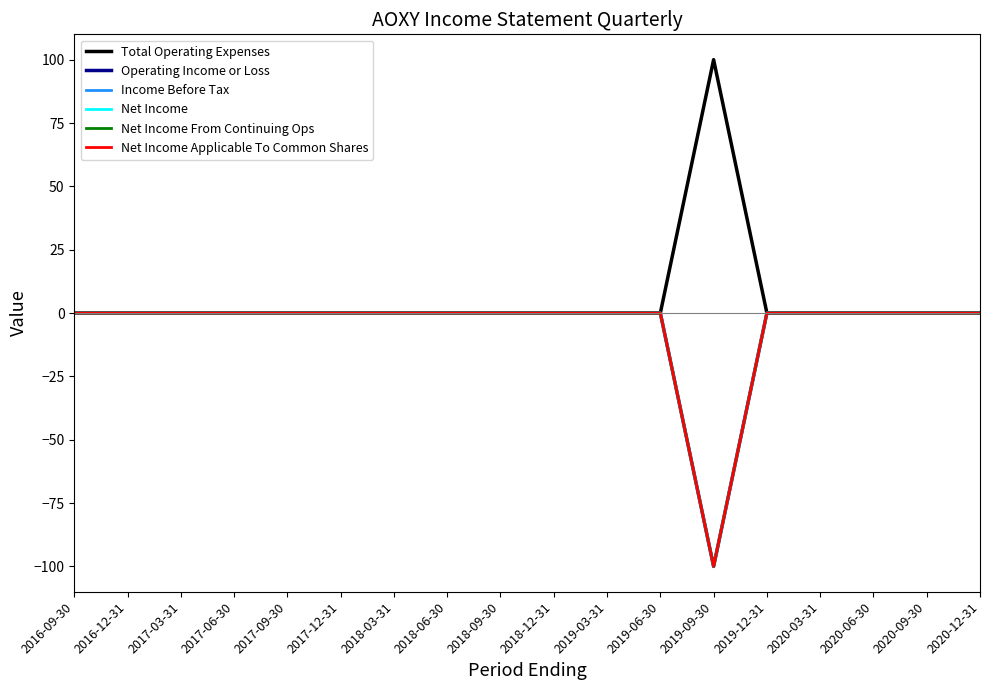

True or false: Net Income From Continuing Ops and Net Income Applicable To Common Shares intersect in this chart.

False